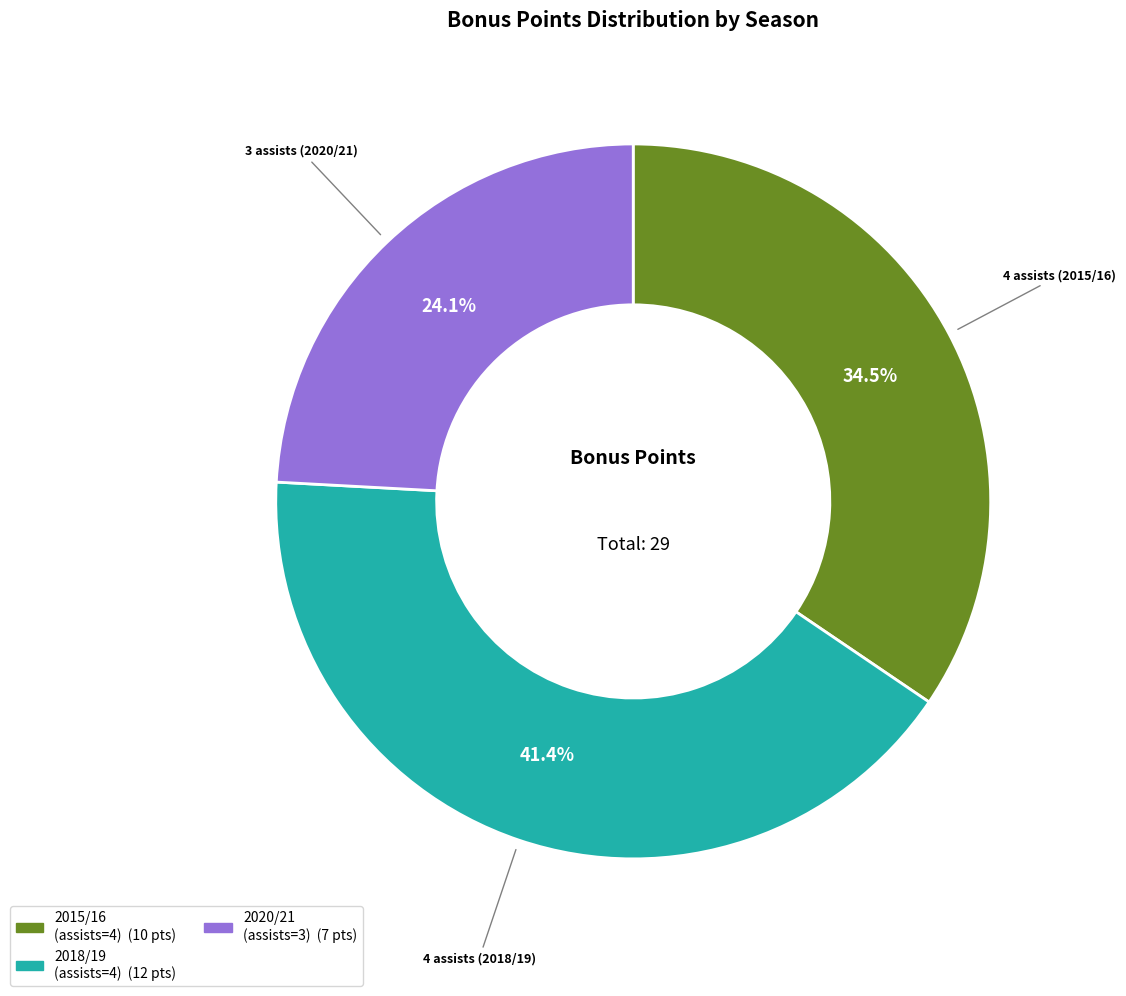

Is there a majority slice in this chart?

No